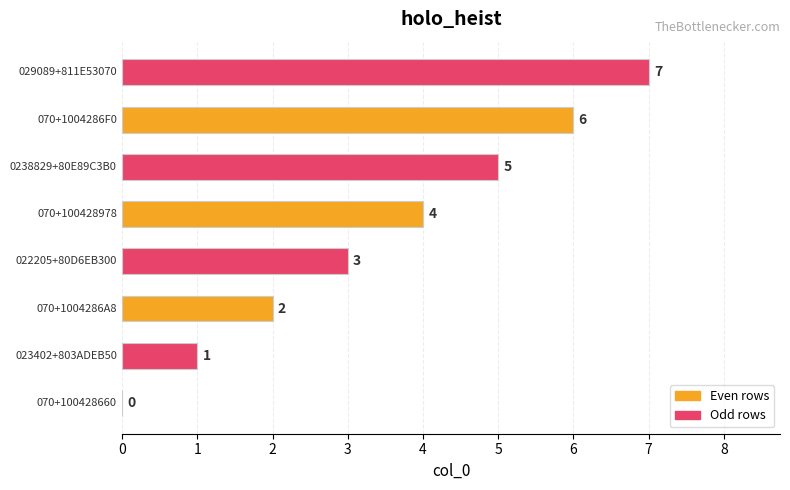

What is the maximum value shown in the chart?

7